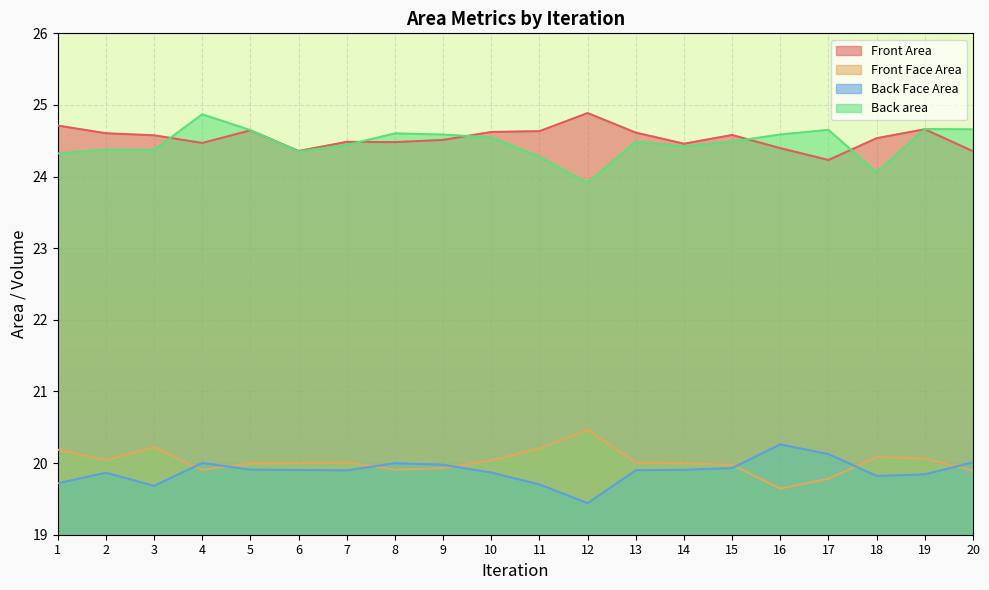

What is the minimum value for Back area?

23.9